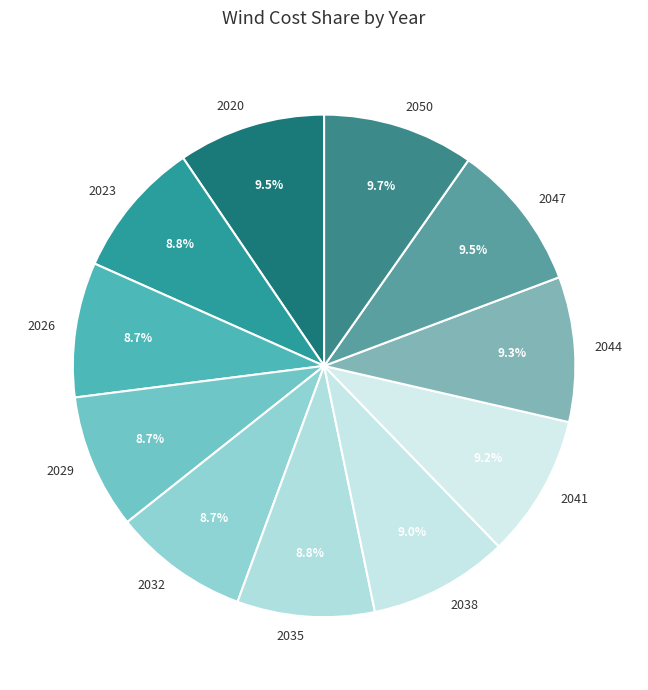

To the nearest percent, what is the difference between the 2026 and 2044 slice percentages?

1%